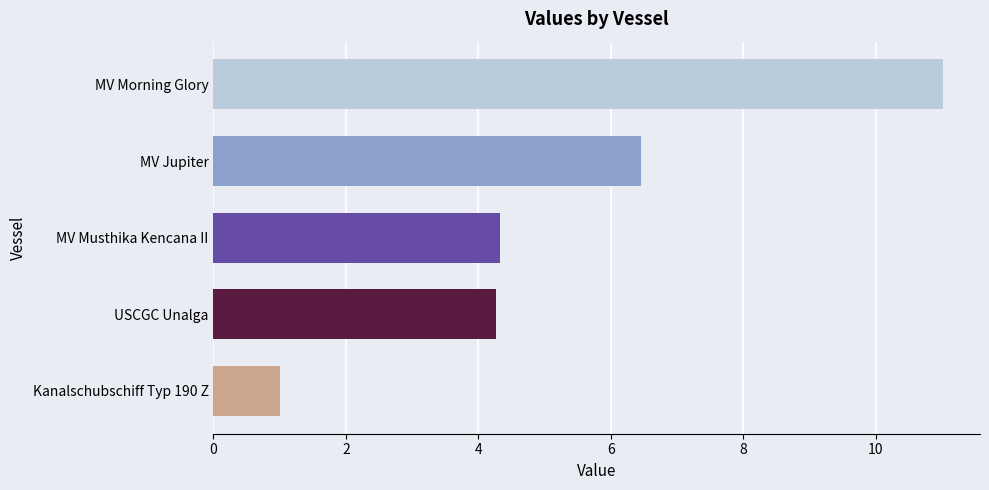

What position from the bottom is USCGC Unalga?

2